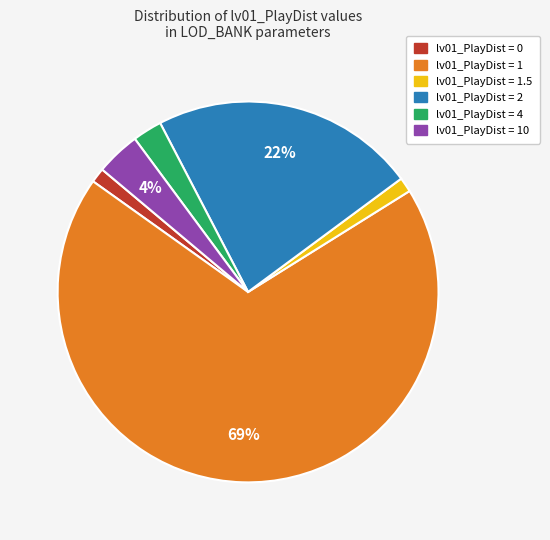

To the nearest percent, what is the average slice percentage?

17%